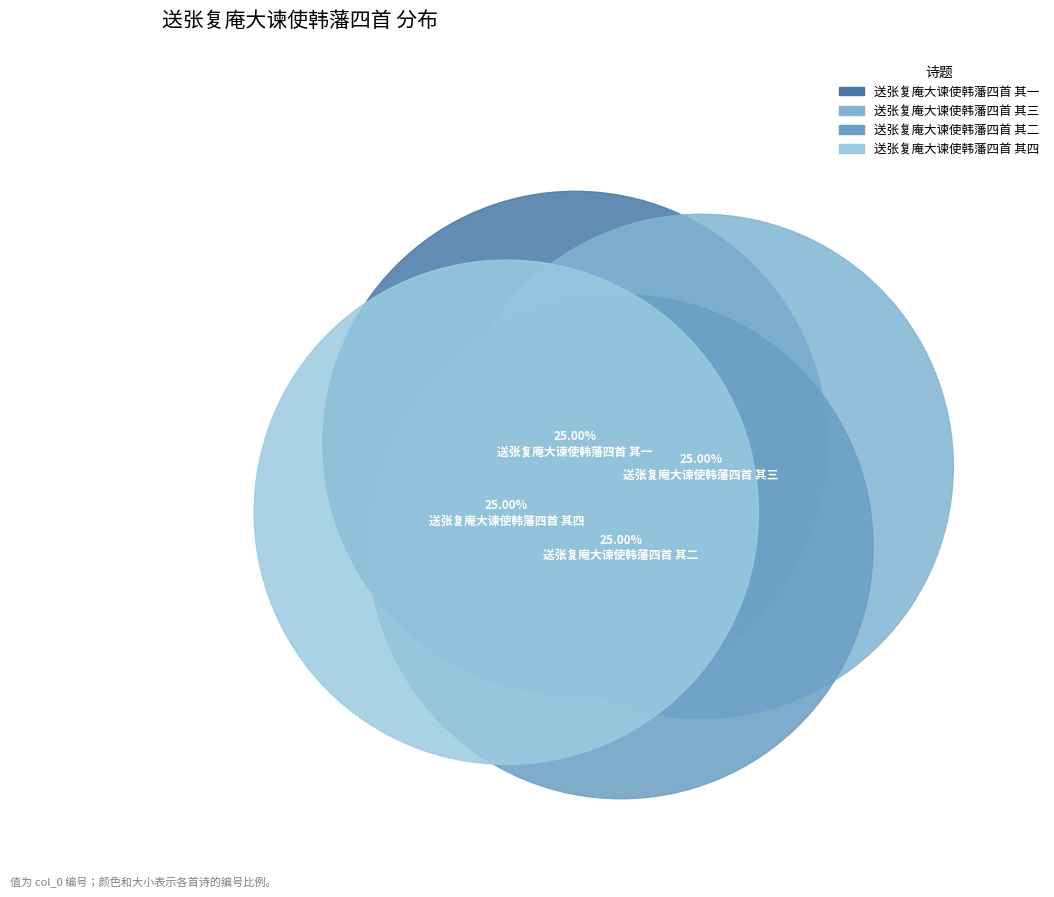

To the nearest percent, what portion does 送张复庵大谏使韩藩四首 其三 represent?

25%